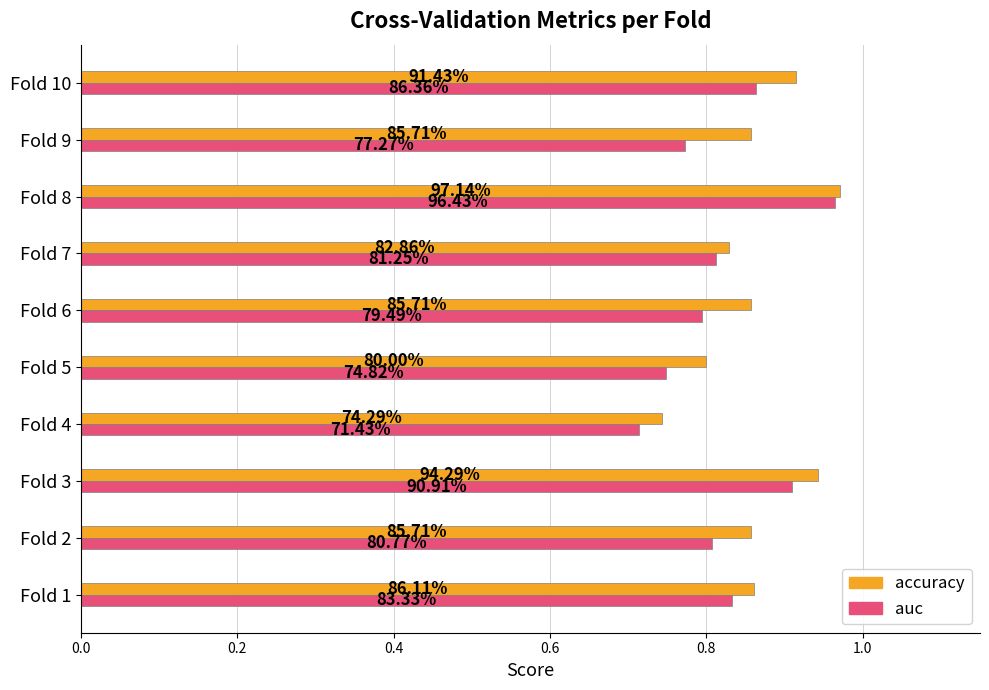

What is the difference between the second highest and second lowest values in the auc series?

0.2